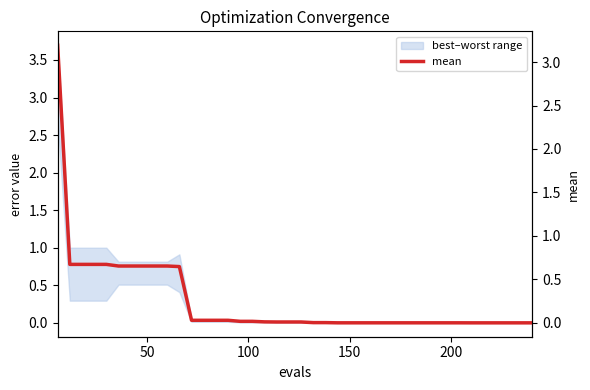

Reading left to right, extract all data points from this chart.

3.2	0.7	0.7	0.7	0.7	0.7	0.7	0.7	0.7	0.7	0.6	0.0	0.0	0.0	0.0	0.0	0.0	0.0	0.0	0.0	0.0	0.0	0.0	0.0	0.0	0.0	0.0	0.0	0.0	0.0	0.0	0.0	0.0	0.0	0.0	0.0	0.0	0.0	0.0	0.0